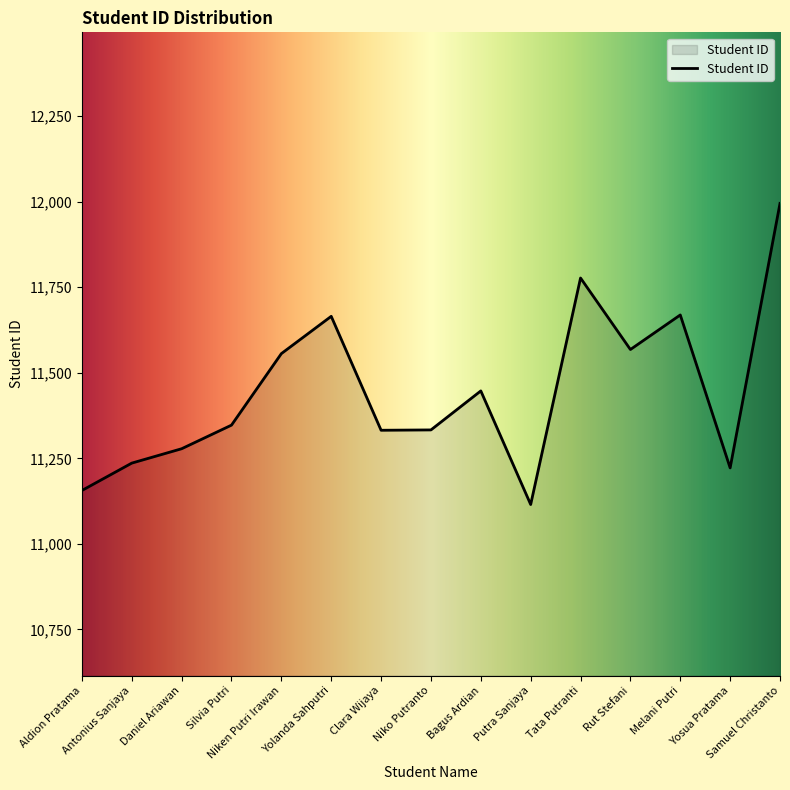

What is the difference between the maximum and minimum values?

880